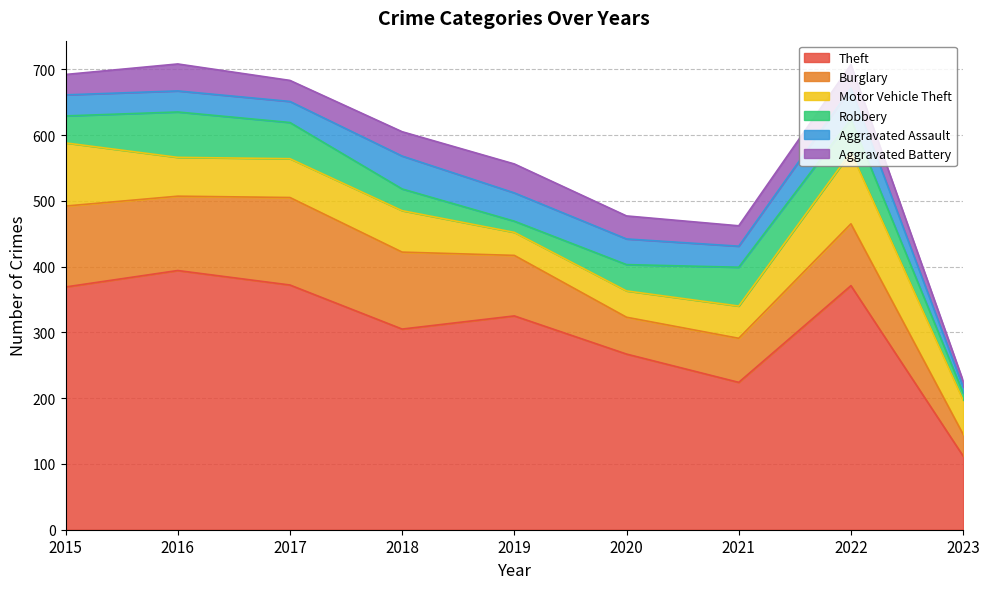

True or false: Motor Vehicle Theft and Aggravated Assault cross at least once.

True